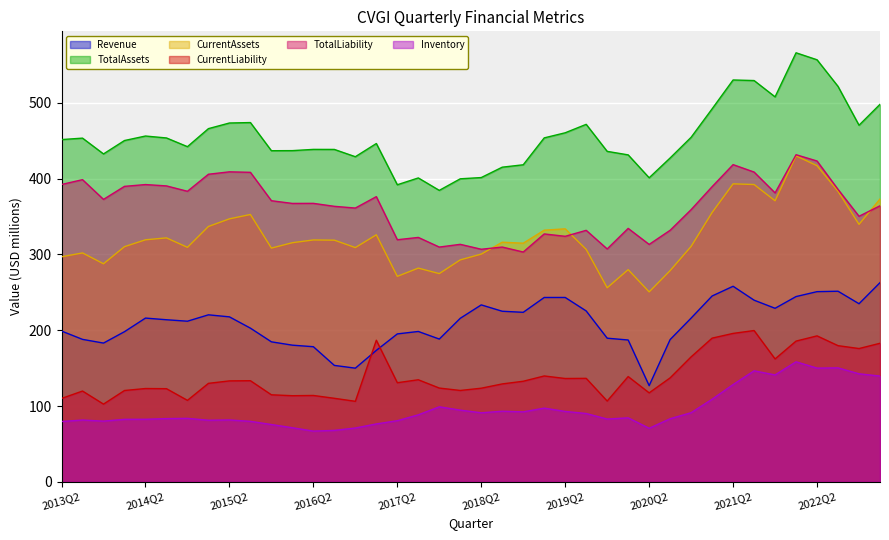

Rank the series by their maximum value, from highest to lowest.

TotalAssets, TotalLiability, CurrentAssets, Revenue, CurrentLiability, Inventory